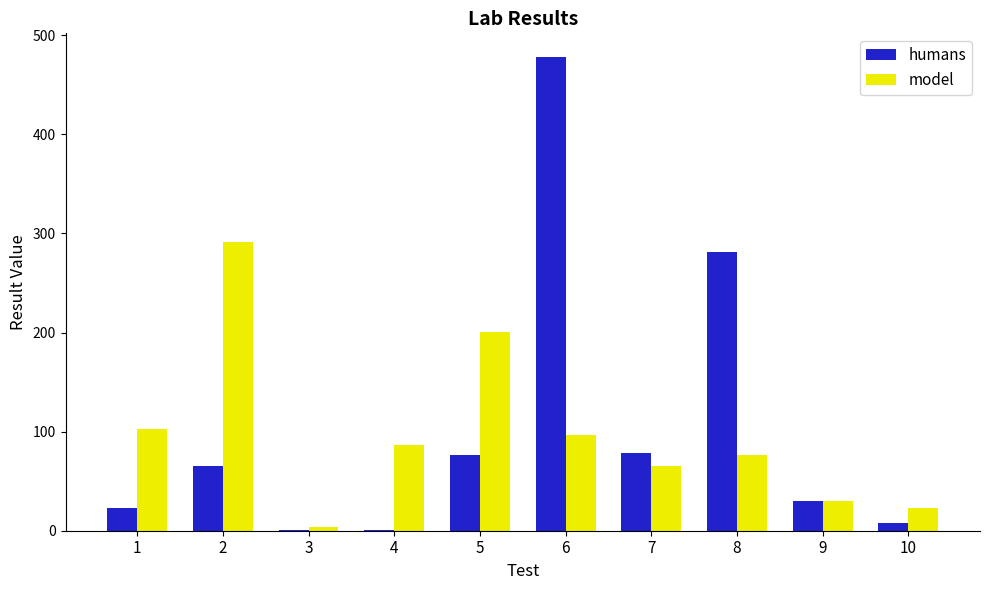

What are all the series names shown in the legend?

humans, model